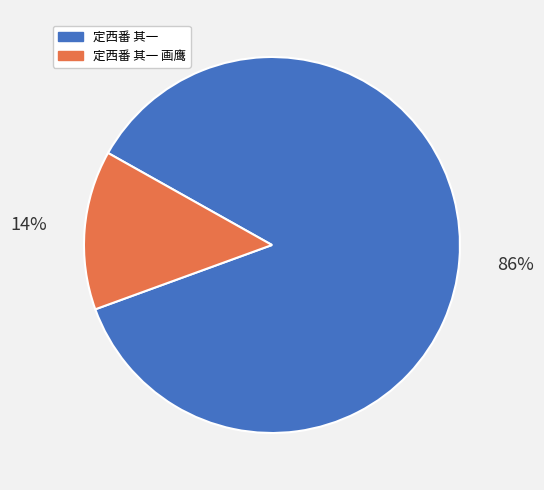

To the nearest percent, what is the average slice percentage?

50%